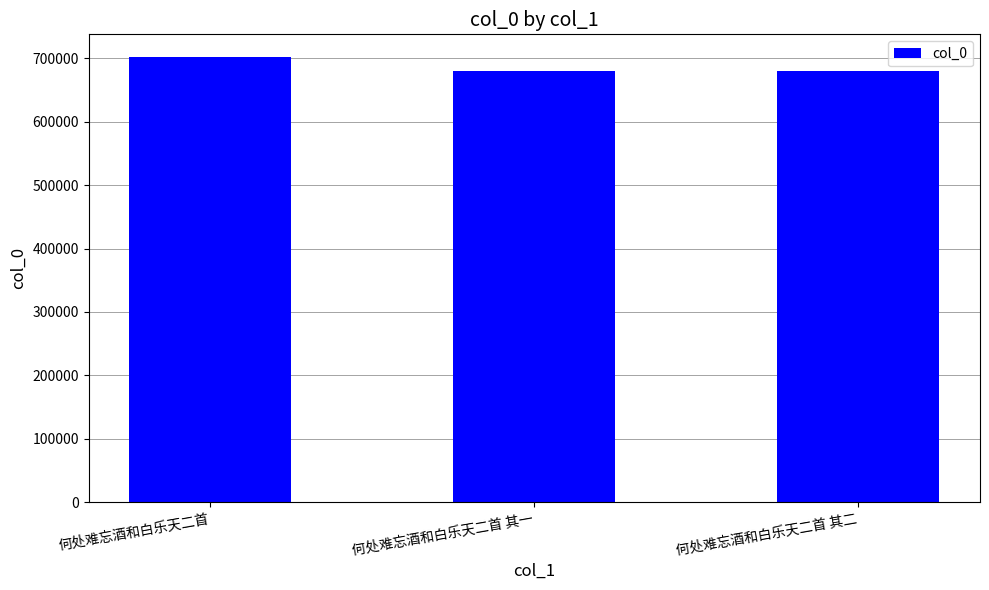

Read the value at 何处难忘酒和白乐天二首 其二.

680821